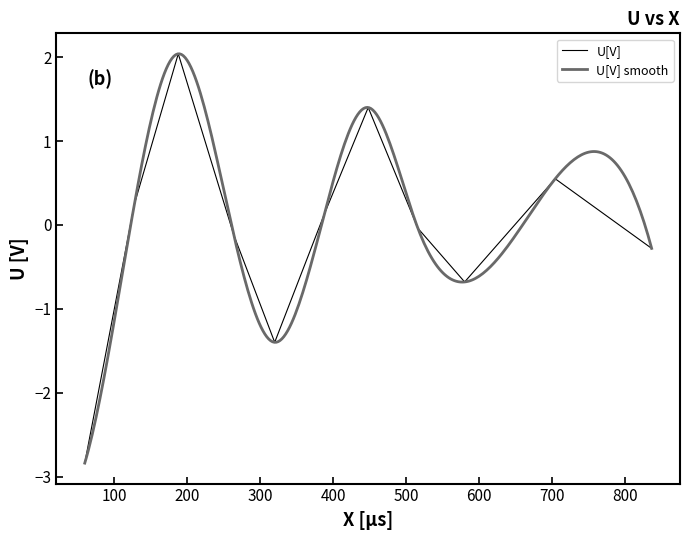

What is the sum of the values at 516 and 836?

-0.3